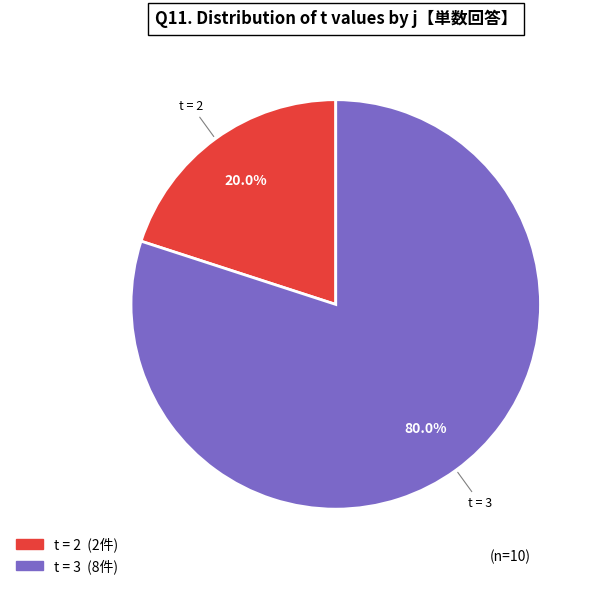

Does any single category account for the majority?

Yes